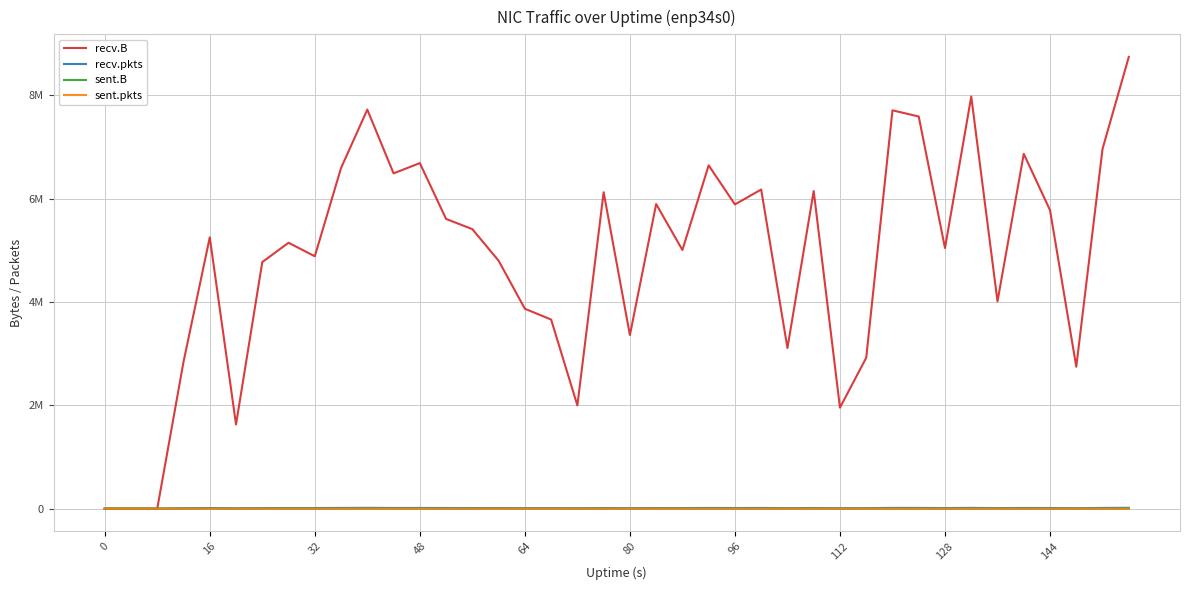

Is this an area chart (filled region under the line)?

No